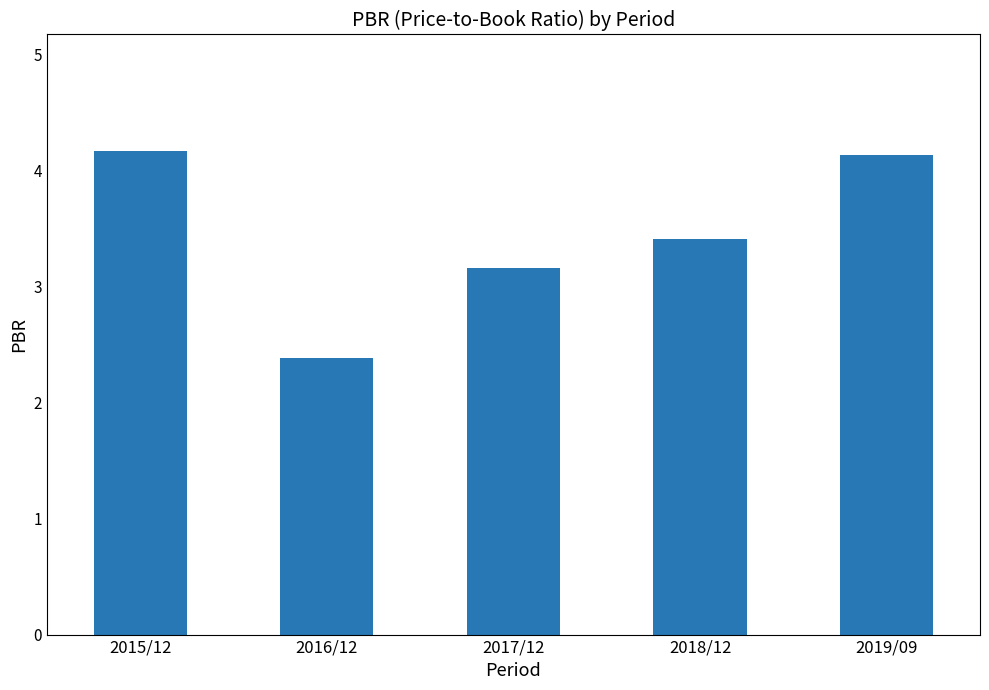

What is the label of the 2nd bar from the right?

2018/12